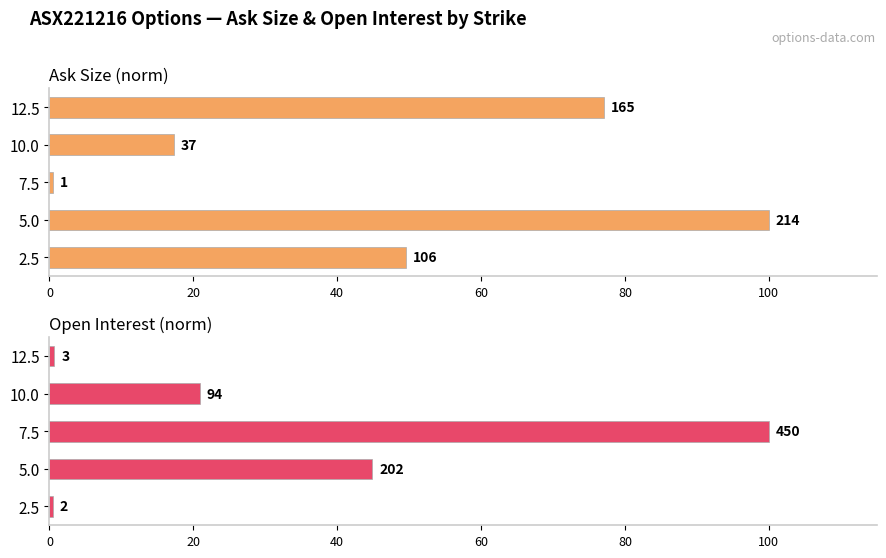

The Ask Size (norm) series shows 28.1 at 10.0. True or false?

False